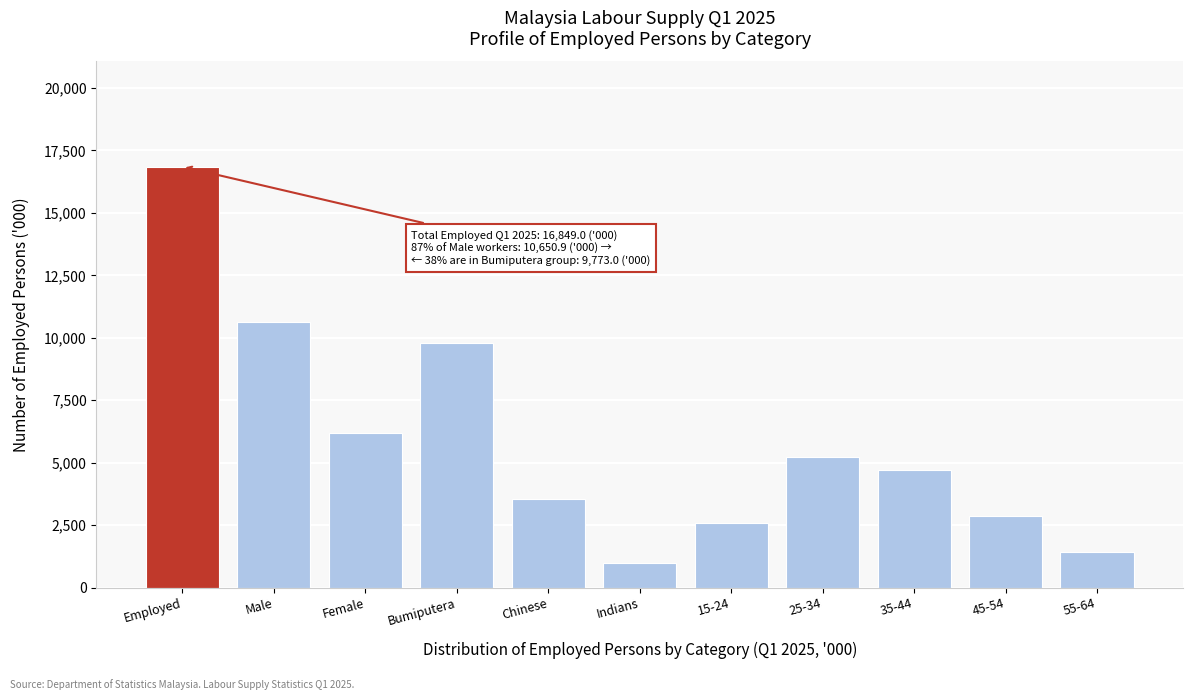

Reading left to right, transcribe all the data shown in this chart.

16849.0	10650.9	6198.2	9773.0	3542.2	997.1	2604.2	5245.2	4697.5	2881.9	1420.2